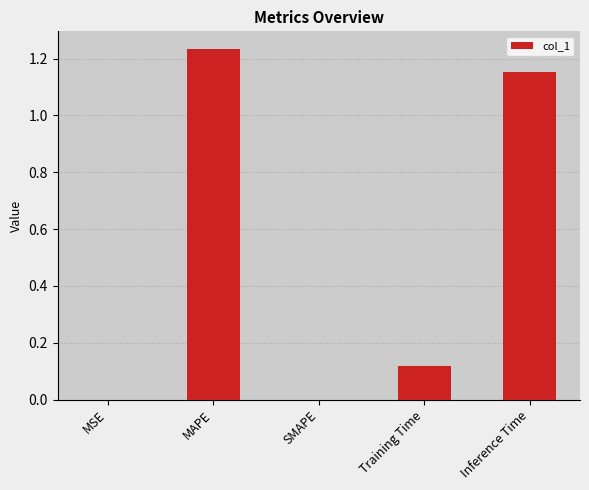

What is the sum of all values?

2.5